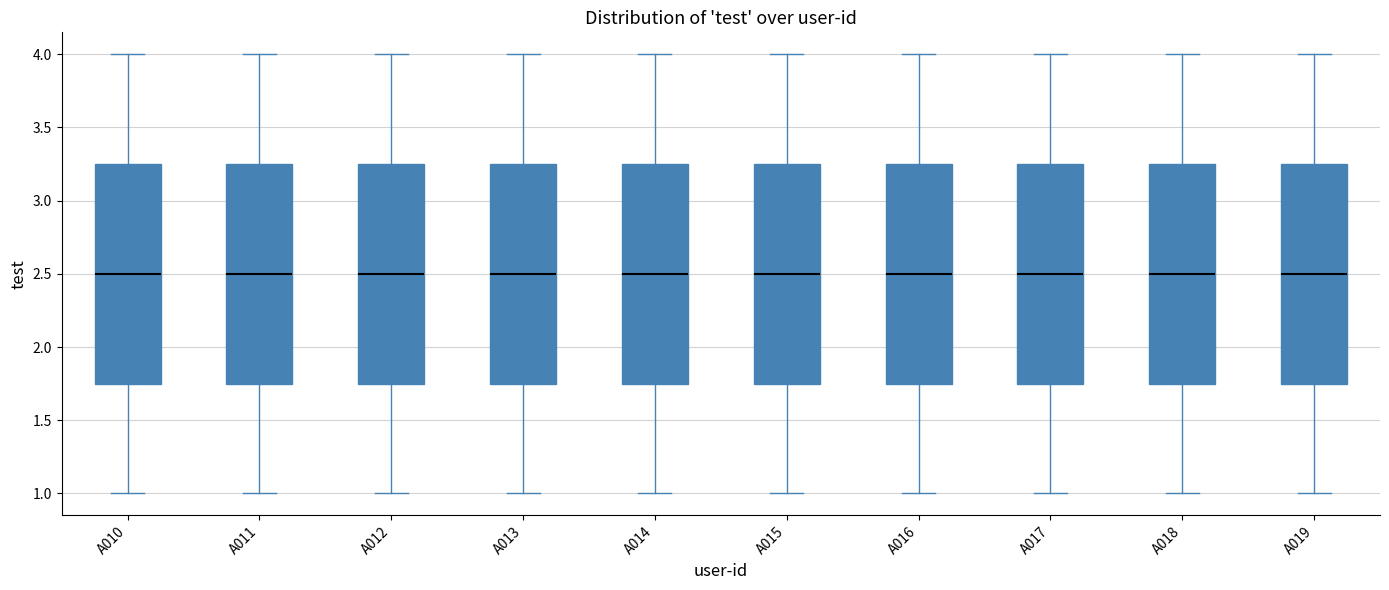

Reading left to right, read every box against the y-axis: the position of its median line, the range the box covers, and the ends of its whiskers. The values are not printed on the chart, so give them approximately, as read against the axis.

A010: median 2.50, box 1.75 to 3.25, whiskers 1.00 to 4.00
A011: median 2.50, box 1.75 to 3.25, whiskers 1.00 to 4.00
A012: median 2.50, box 1.75 to 3.25, whiskers 1.00 to 4.00
A013: median 2.50, box 1.75 to 3.25, whiskers 1.00 to 4.00
A014: median 2.50, box 1.75 to 3.25, whiskers 1.00 to 4.00
A015: median 2.50, box 1.75 to 3.25, whiskers 1.00 to 4.00
A016: median 2.50, box 1.75 to 3.25, whiskers 1.00 to 4.00
A017: median 2.50, box 1.75 to 3.25, whiskers 1.00 to 4.00
A018: median 2.50, box 1.75 to 3.25, whiskers 1.00 to 4.00
A019: median 2.50, box 1.75 to 3.25, whiskers 1.00 to 4.00